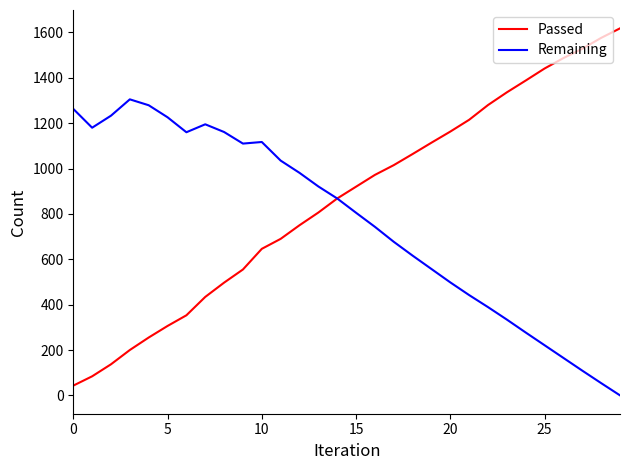

What is the highest value of the Passed series?

1618